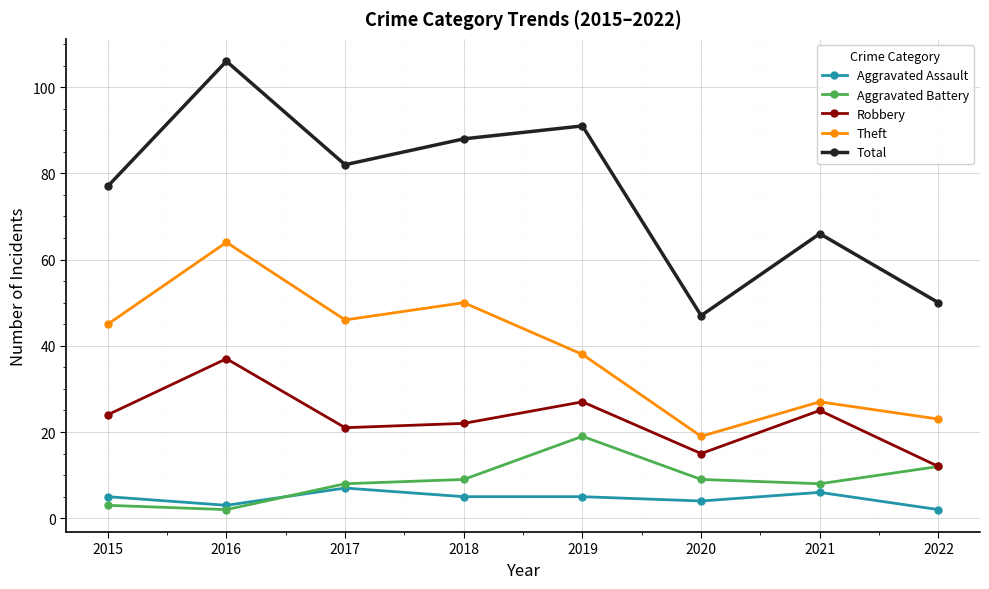

Which series has the widest spread of values?

Total